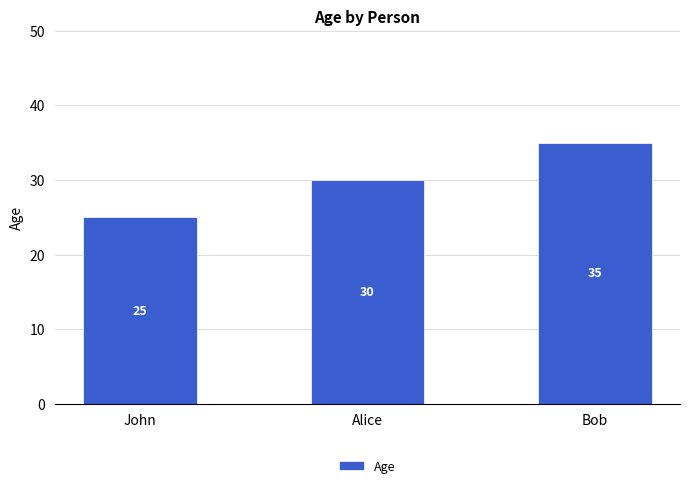

Between Alice and John, which is larger?

Alice